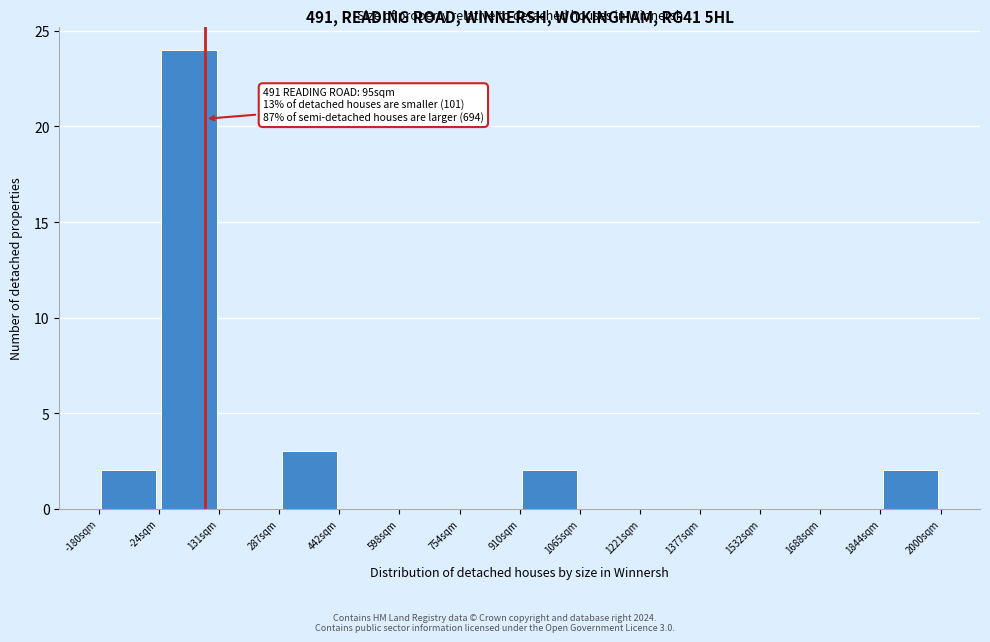

Which range on the x-axis has the tallest bar?

-20 to 140